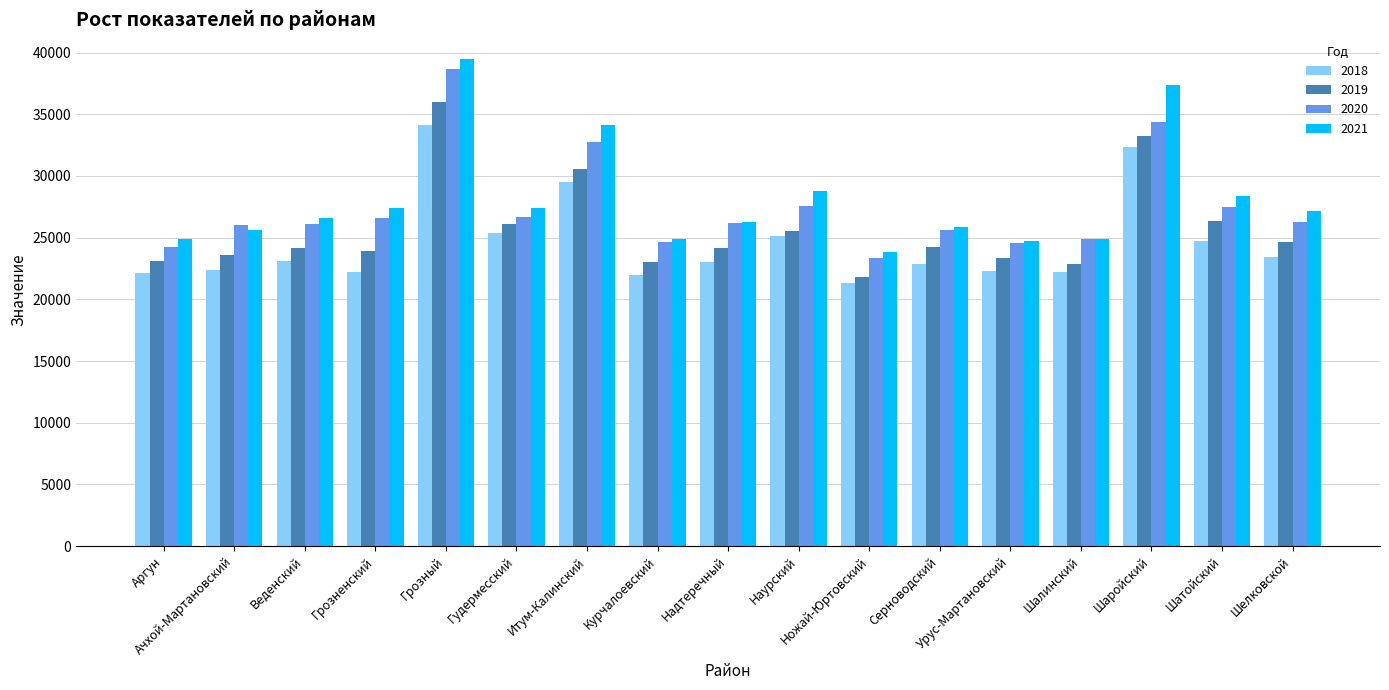

How many bars are there in total?

68